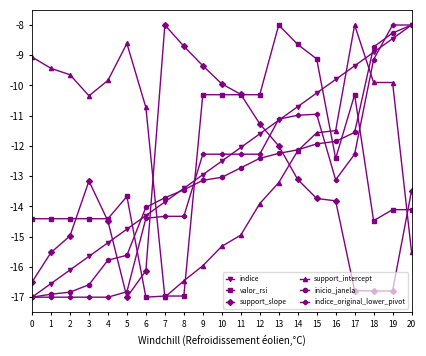

What is the sum of the support_slope values at 13 and 16?

-25.8